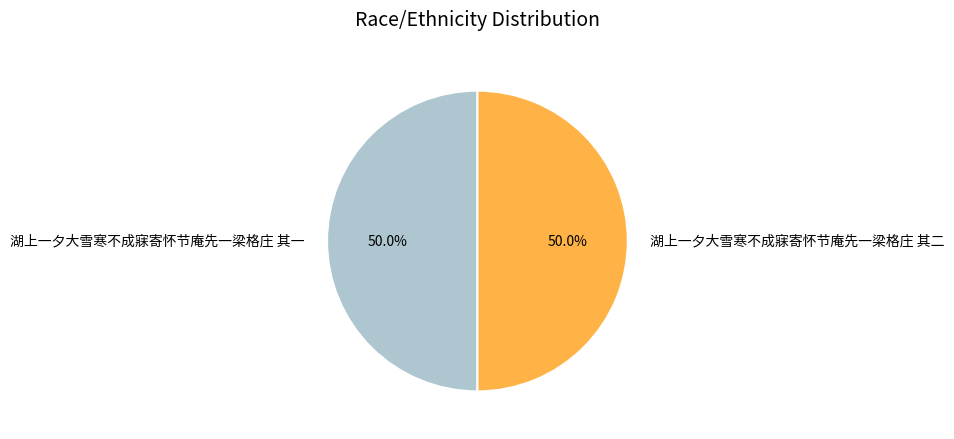

Count the number of slices in the pie.

2